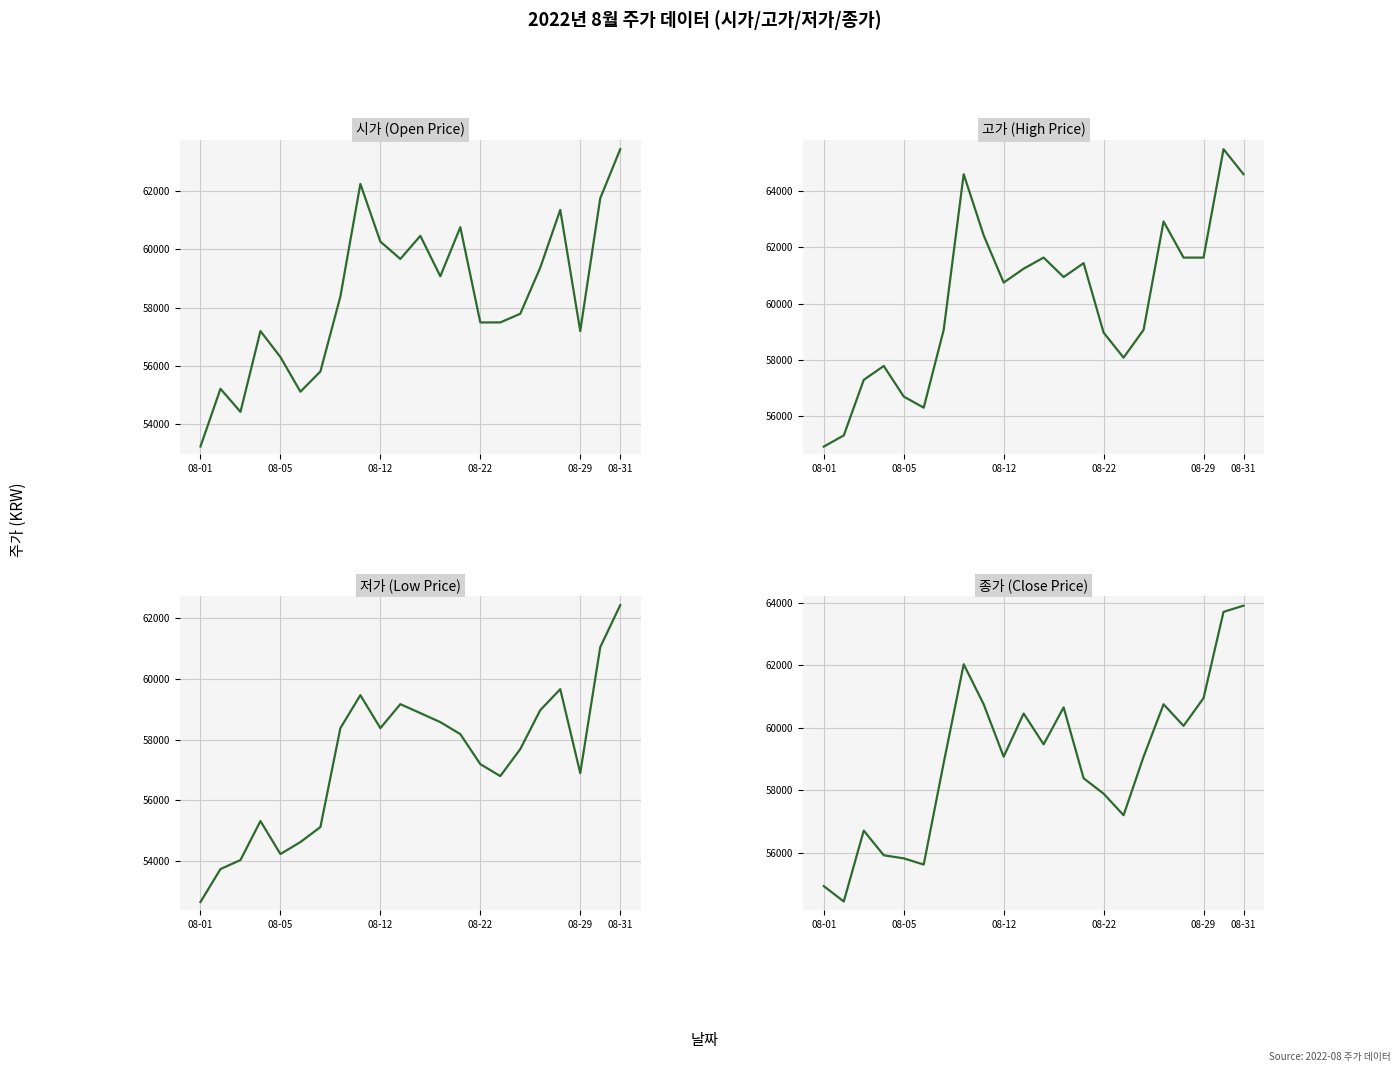

True or false: 종가 and 고가 intersect in this chart.

False